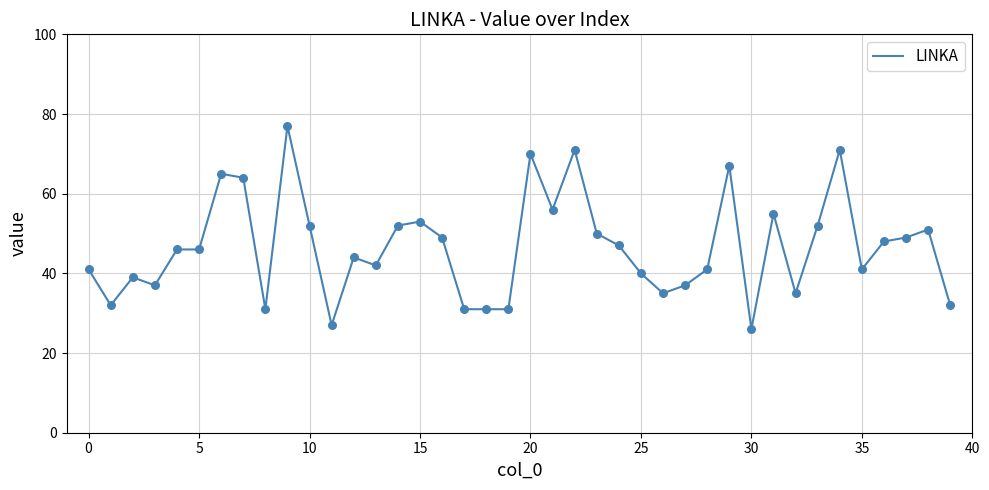

What is the smallest value displayed?

26